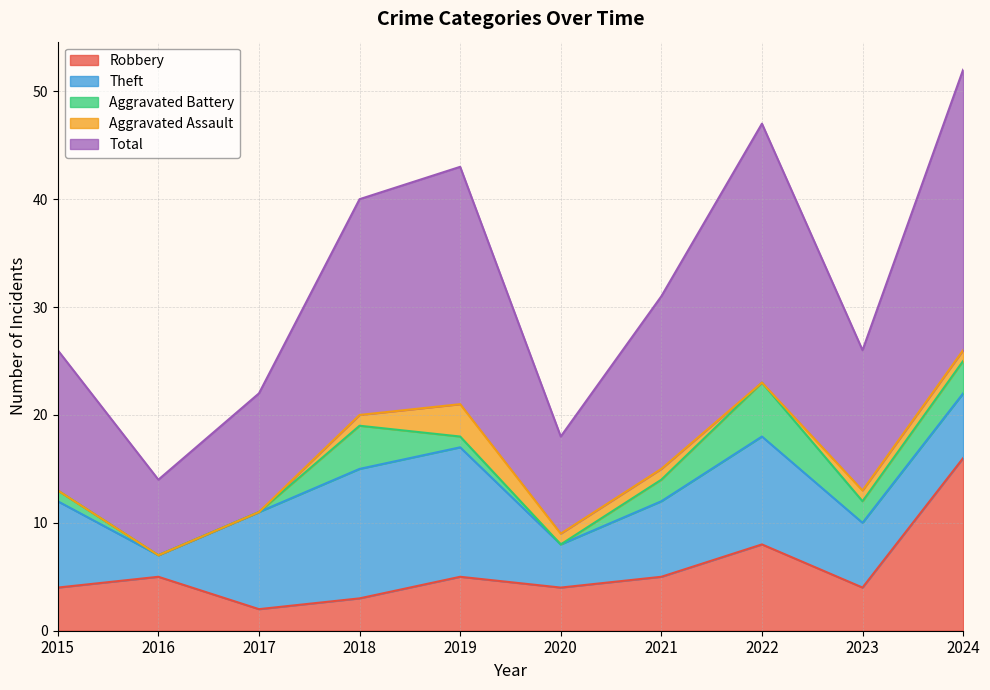

True or false: Aggravated Assault and Theft cross at least once.

False